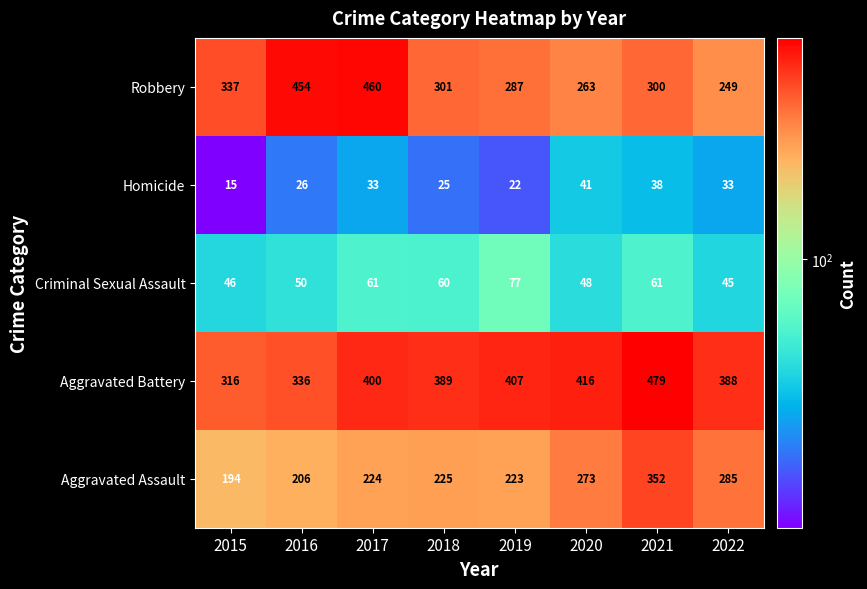

True or false: Aggravated Assault has a value of 337 at 2016.

False